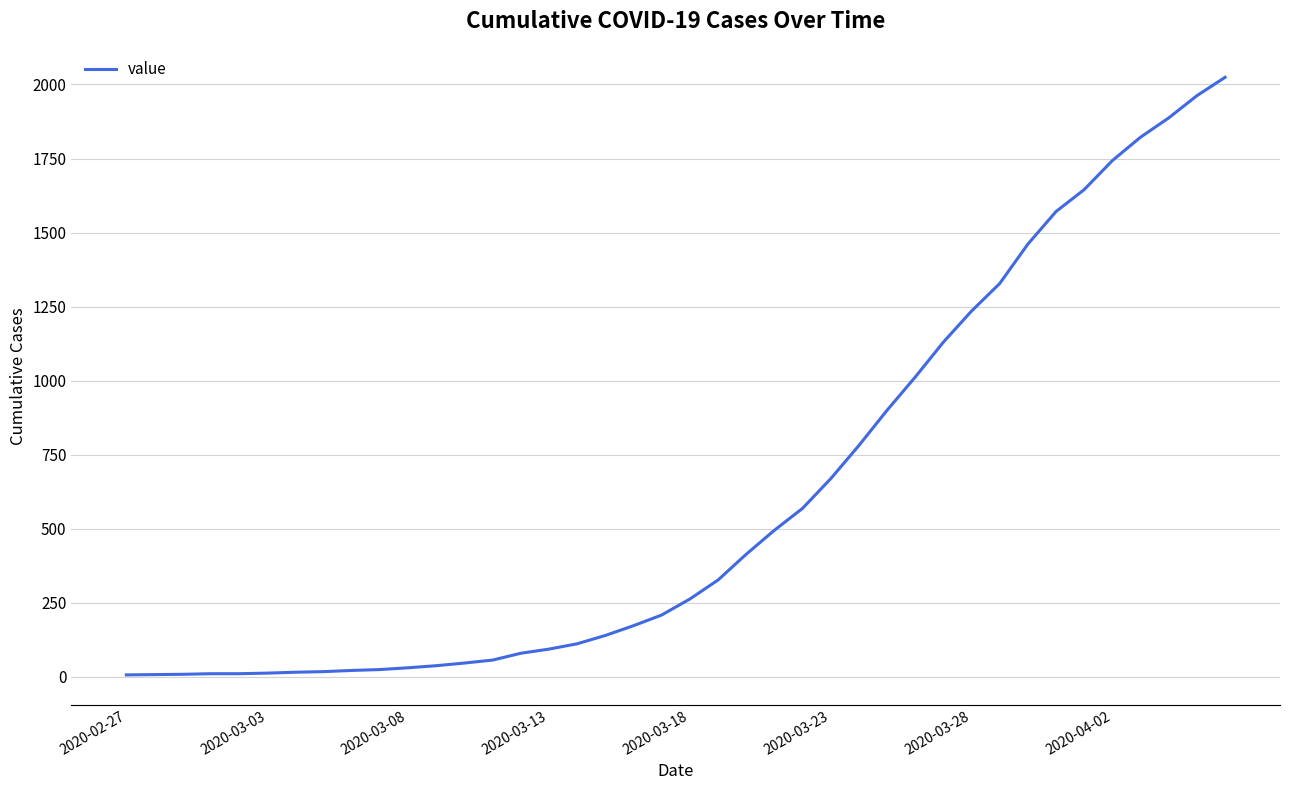

What is the difference between the second highest and minimum values?

1955